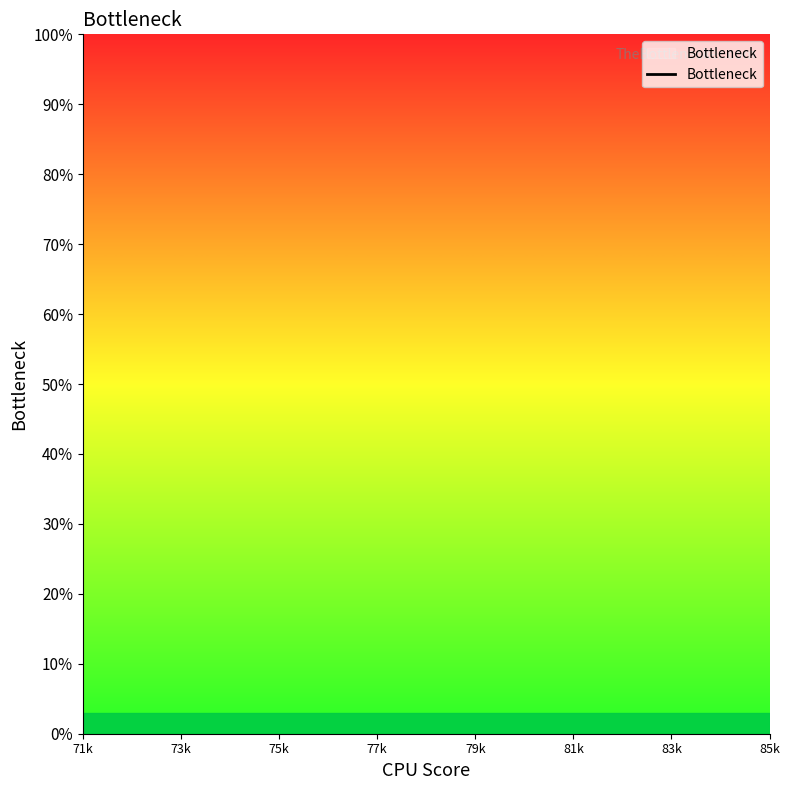

Does the chart display data point markers on the line(s)?

No